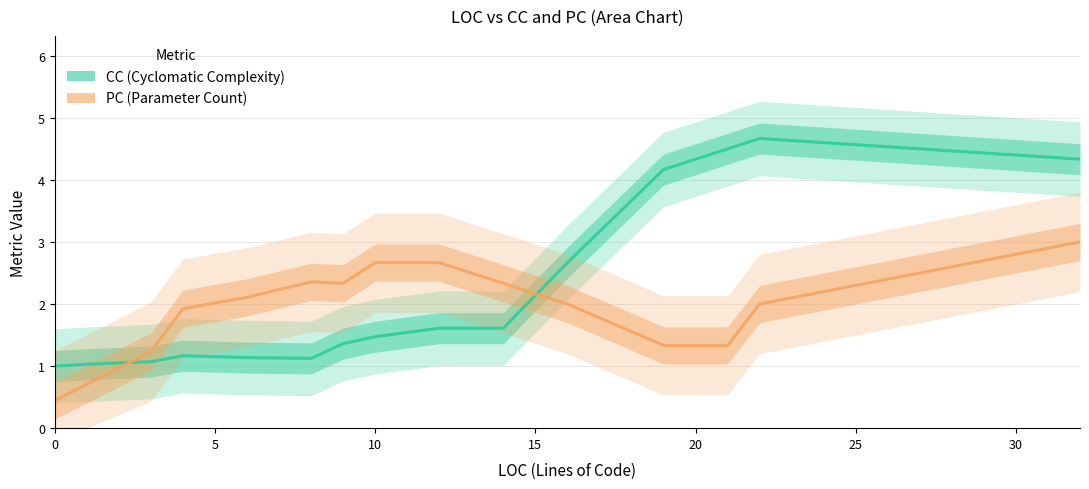

After their last crossing, which series has the higher values: CC or PC?

CC